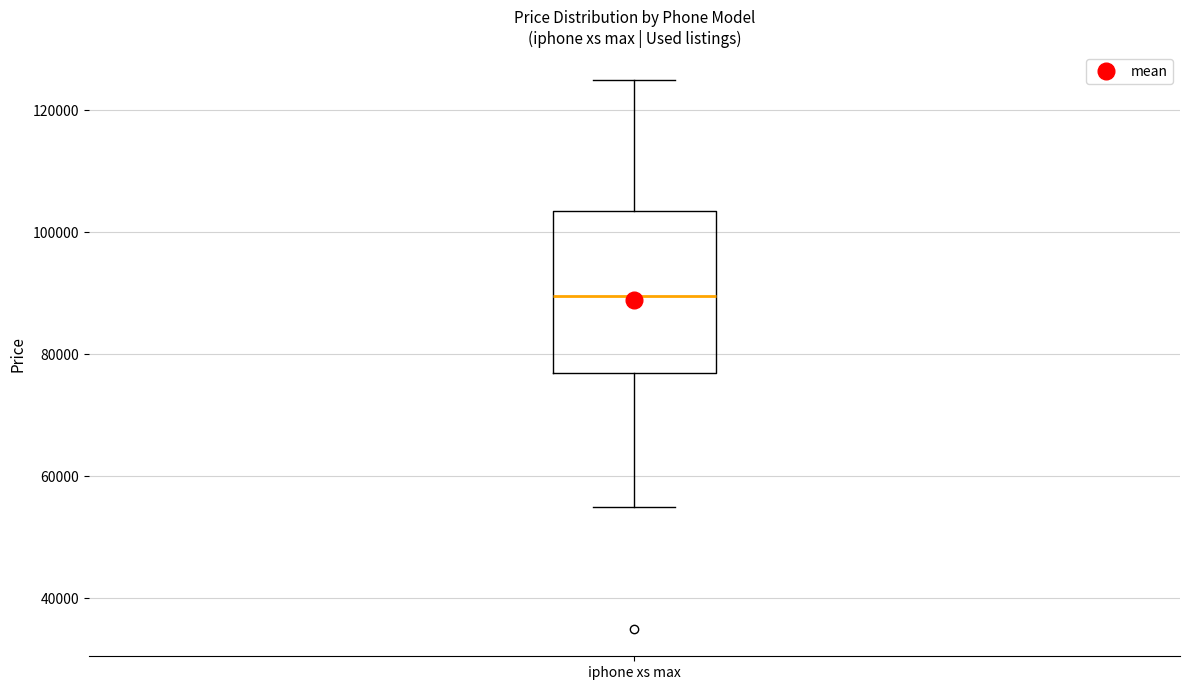

Read this box plot against the y-axis: the position of the median line, the range covered by the box, and the ends of both whiskers. The values are not printed on the chart, so give them approximately, as read against the axis.

median 90000, box 76000 to 104000, whiskers 56000 to 126000